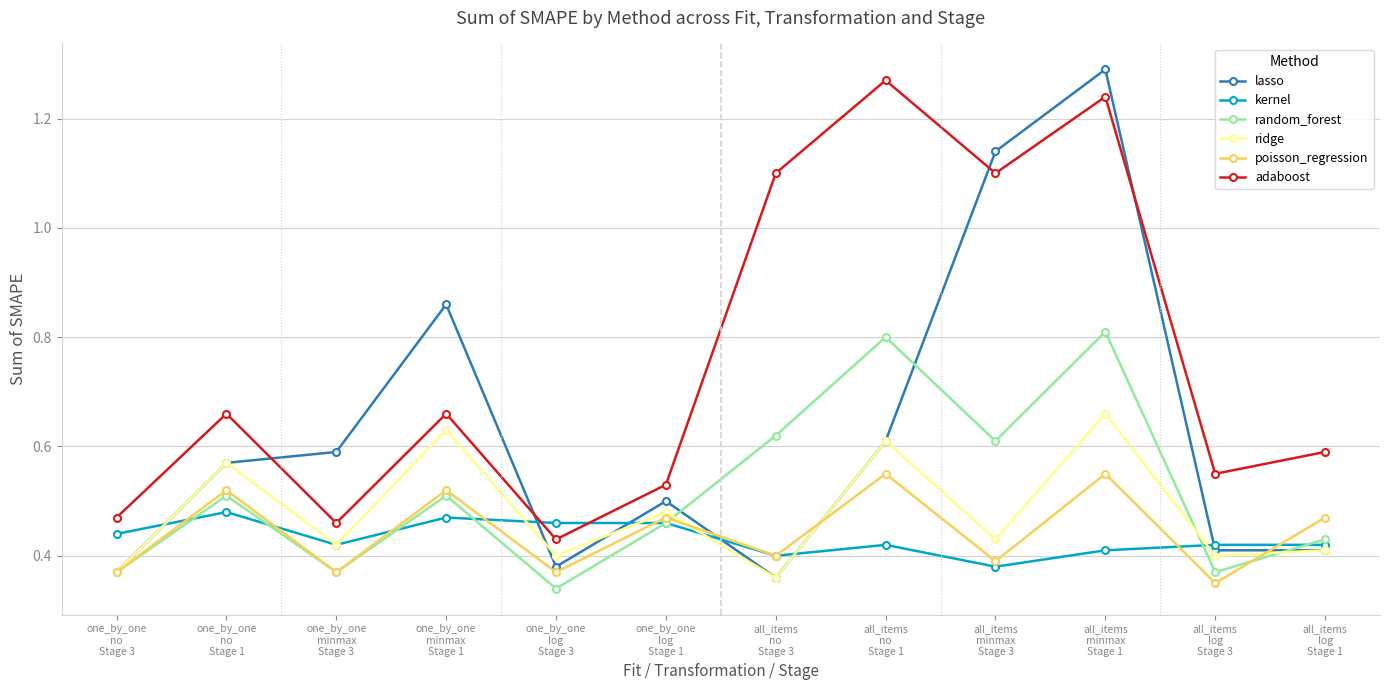

At how many categories does at least one series exceed 0?

12